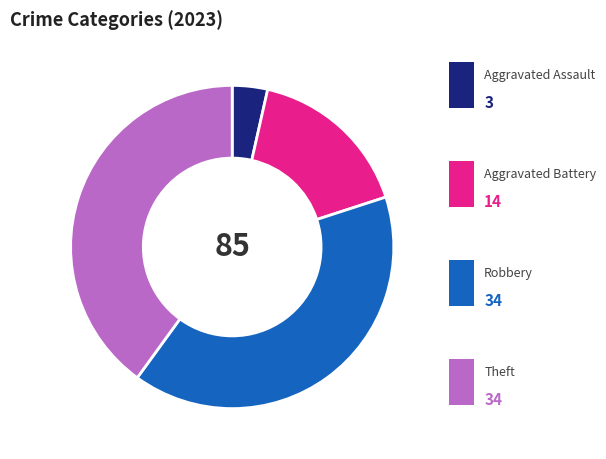

Is there any slice that represents more than half of the pie?

No